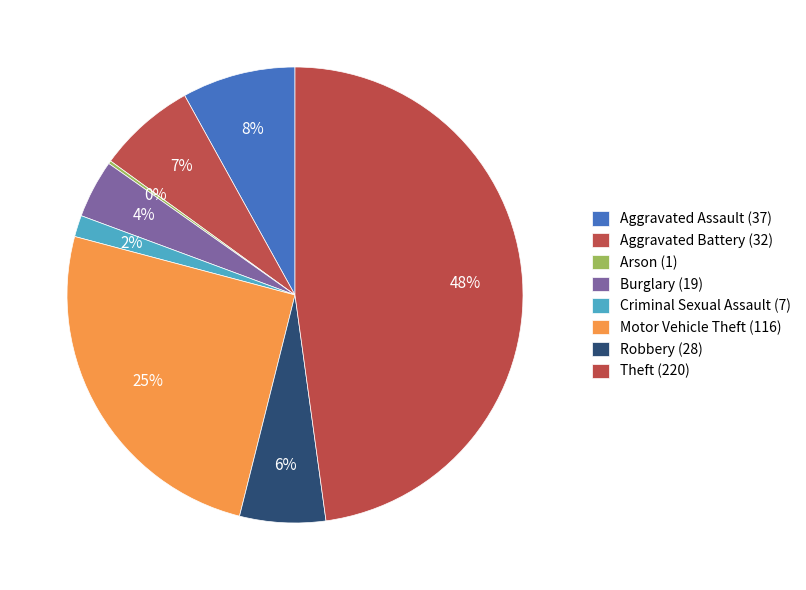

What is the total percentage of Theft (220) and Arson (1)?

48.0%